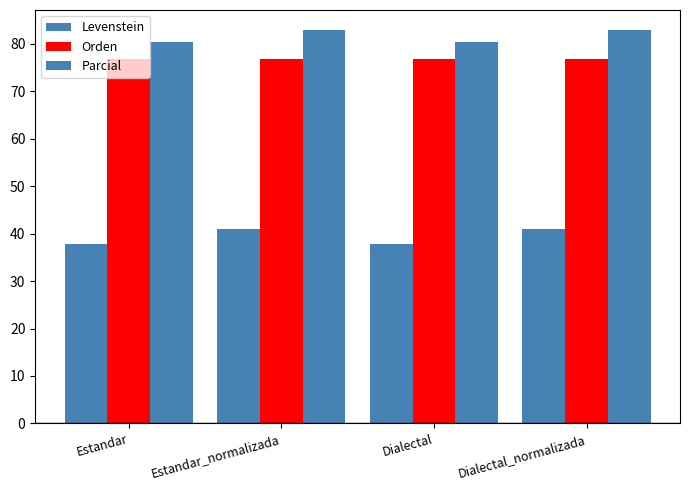

How many bars are there in each group?

3